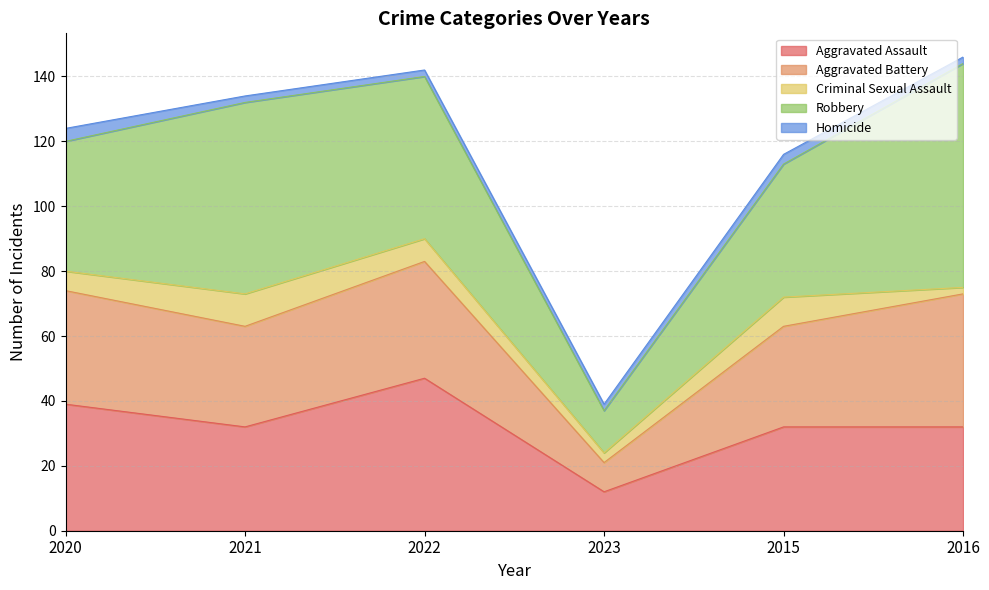

Reading right to left, transcribe all the data shown in this chart.

Aggravated Assault: 32	32	12	47	32	39
Aggravated Battery: 41	31	9	36	31	35
Criminal Sexual Assault: 2	9	3	7	10	6
Robbery: 69	41	13	50	59	40
Homicide: 2	3	2	2	2	4